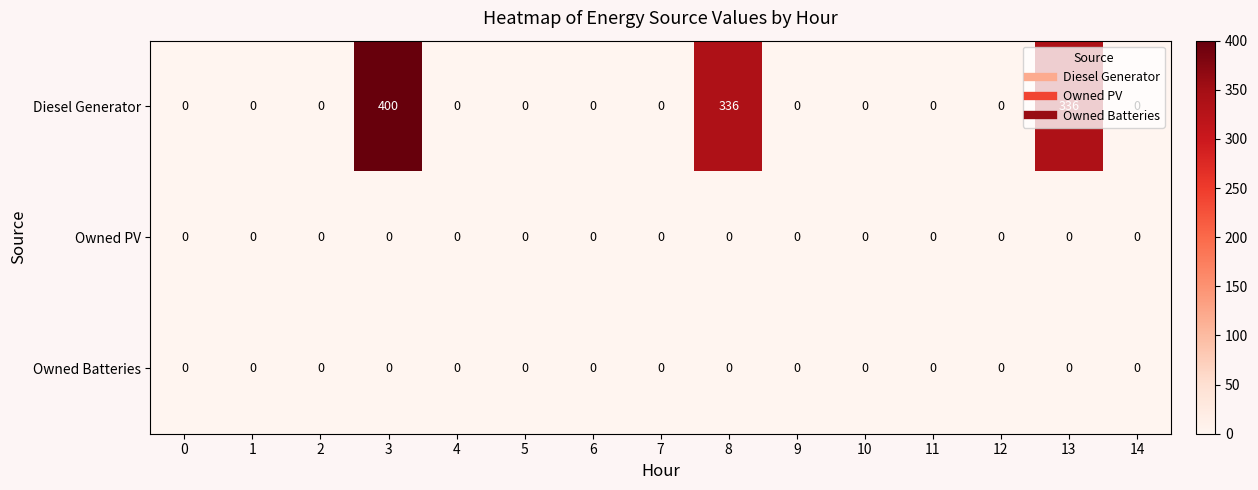

At which category is the sum across all series the highest?

3